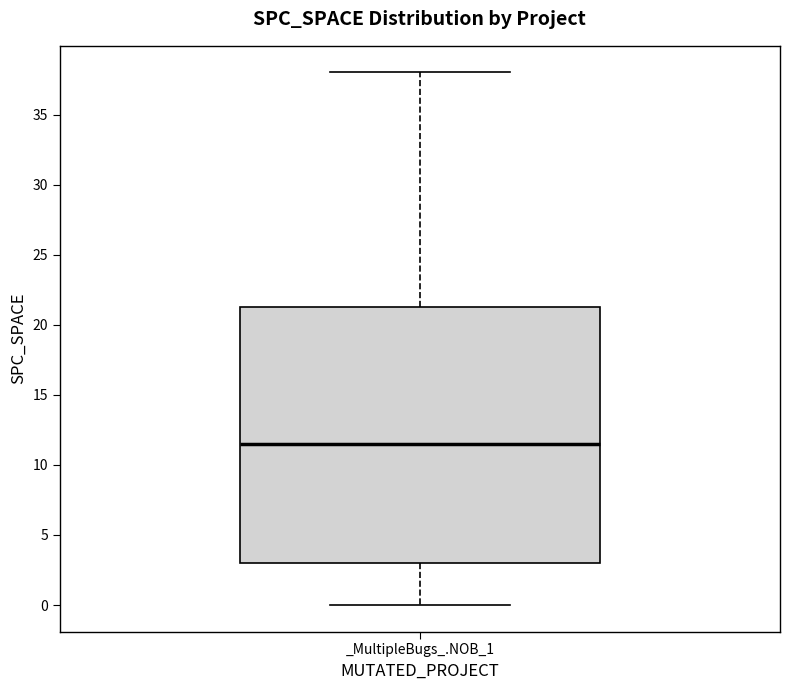

Transcribe this box plot: give where the median line is, the range the box spans, and where the two whiskers end, as read against the y-axis. The values are not printed on the chart, so give them approximately, as read against the axis.

median 11.5, box 3.0 to 21.5, whiskers 0.0 to 38.0